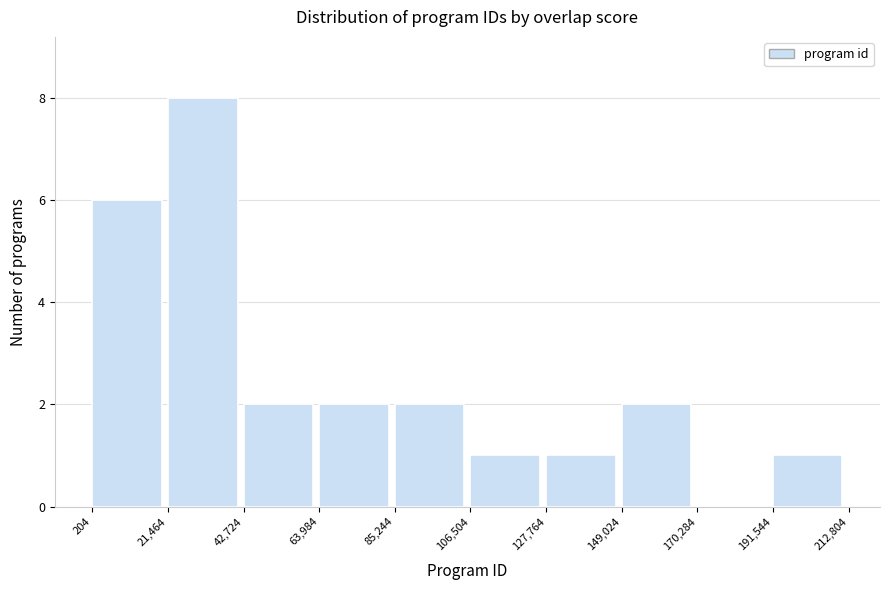

Reading left to right, transcribe this chart: for each bar, give the range it covers on the x-axis and its height. The values are not printed on the chart, so give them approximately, as read against the axis.

204 to 21,464: 6
21,464 to 42,724: 8
42,724 to 63,984: 2
63,984 to 85,244: 2
85,244 to 106,504: 2
106,504 to 127,764: 1
127,764 to 149,024: 1
149,024 to 170,284: 2
170,284 to 191,544: 0
191,544 to 212,804: 1